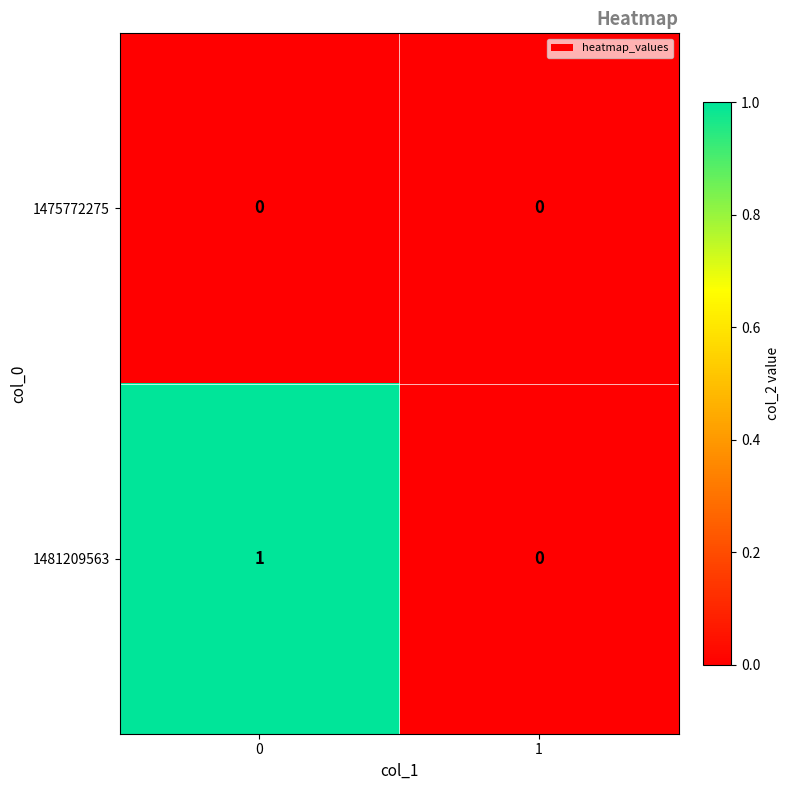

Which series has the widest spread of values?

1481209563